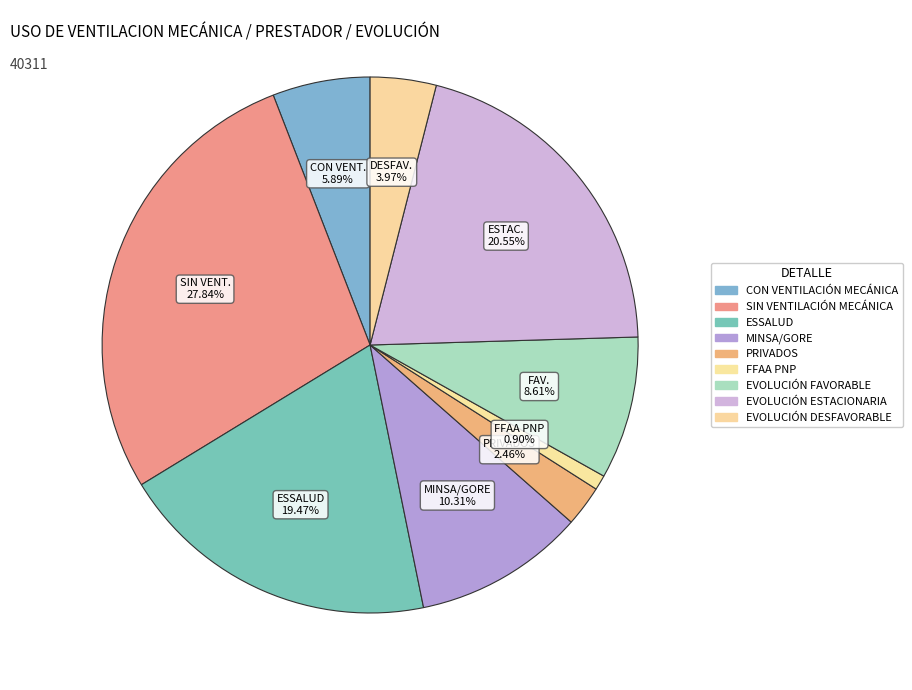

Count the number of slices in the pie.

9